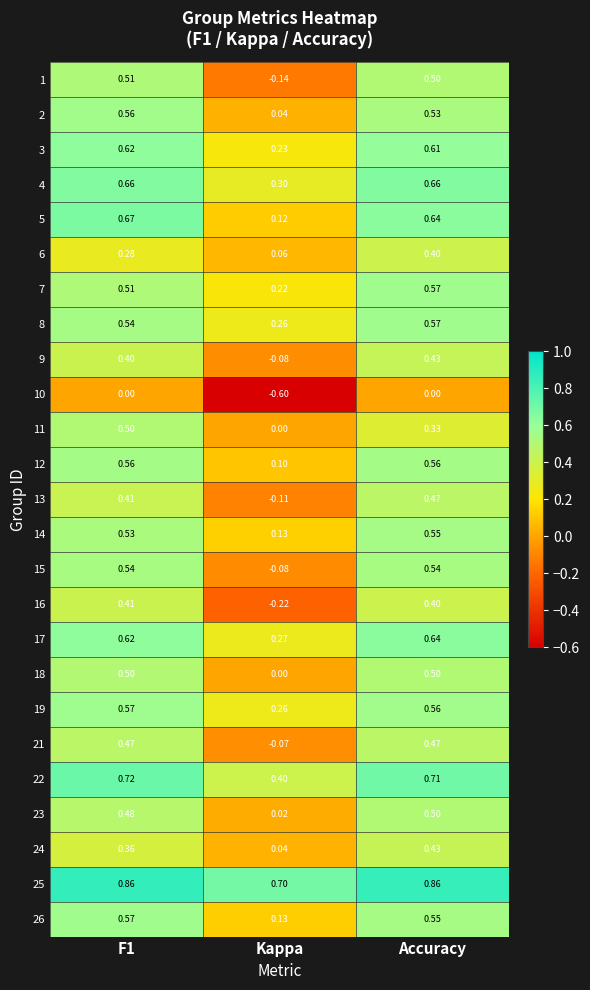

At which category is the sum across all series the highest?

Accuracy